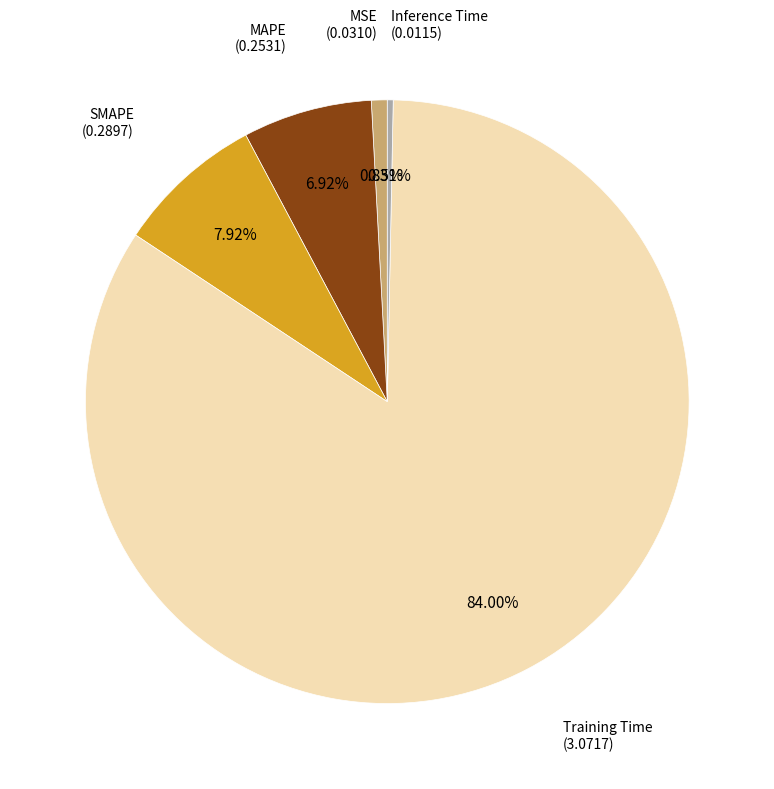

Rank the categories by value from highest to lowest.

Training Time, SMAPE, MAPE, MSE, Inference Time